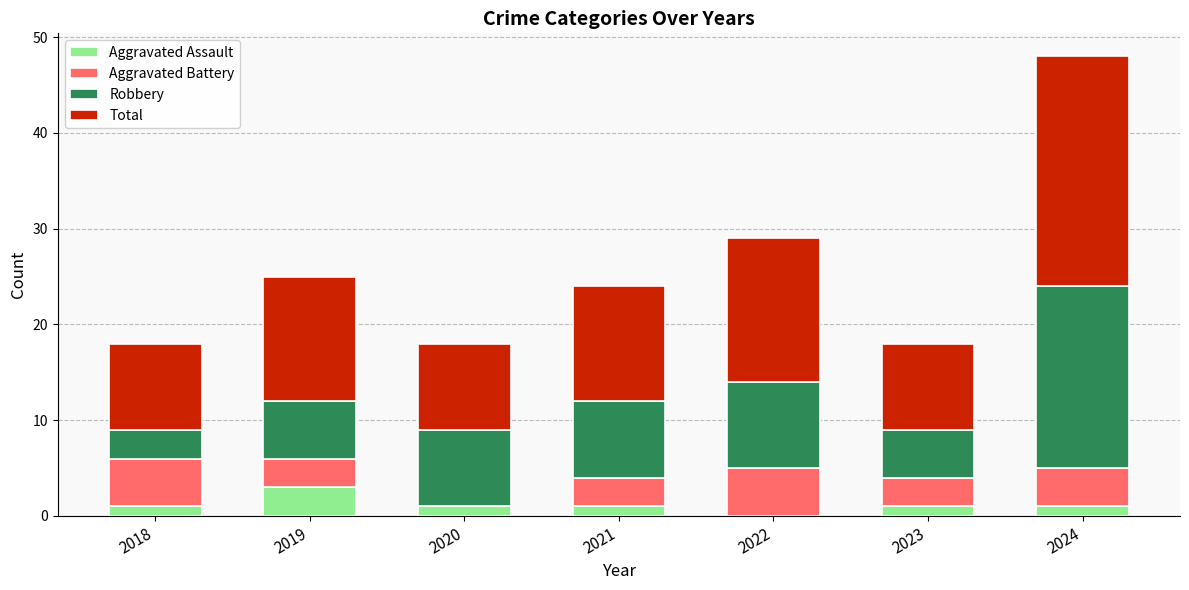

At which category is the sum across all series the highest?

2024